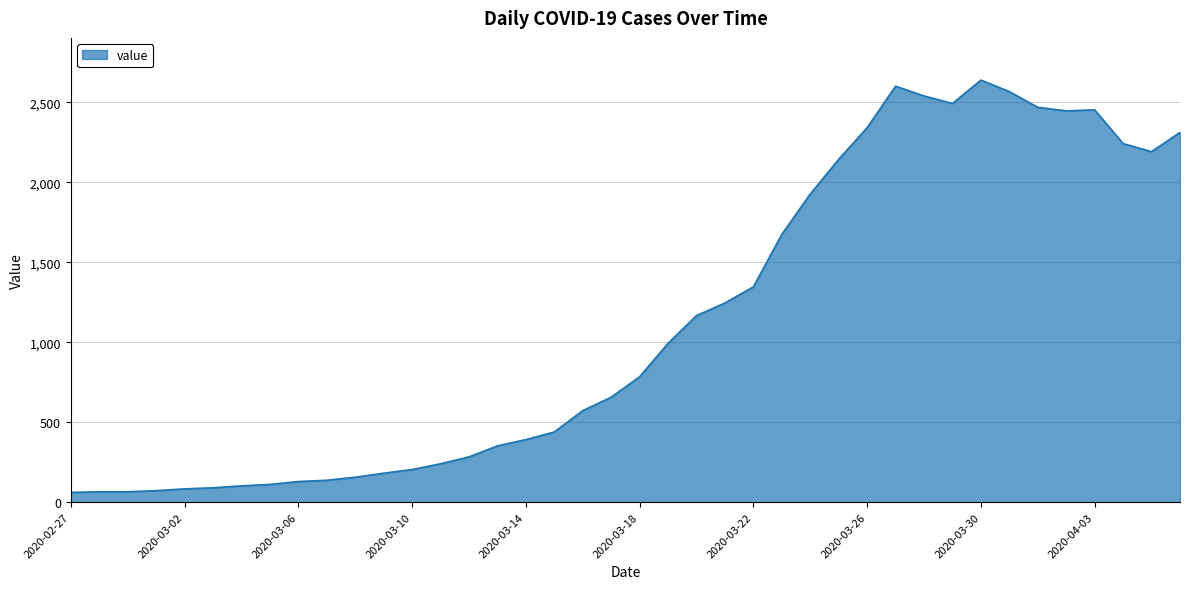

What is the maximum value shown in the chart?

2638